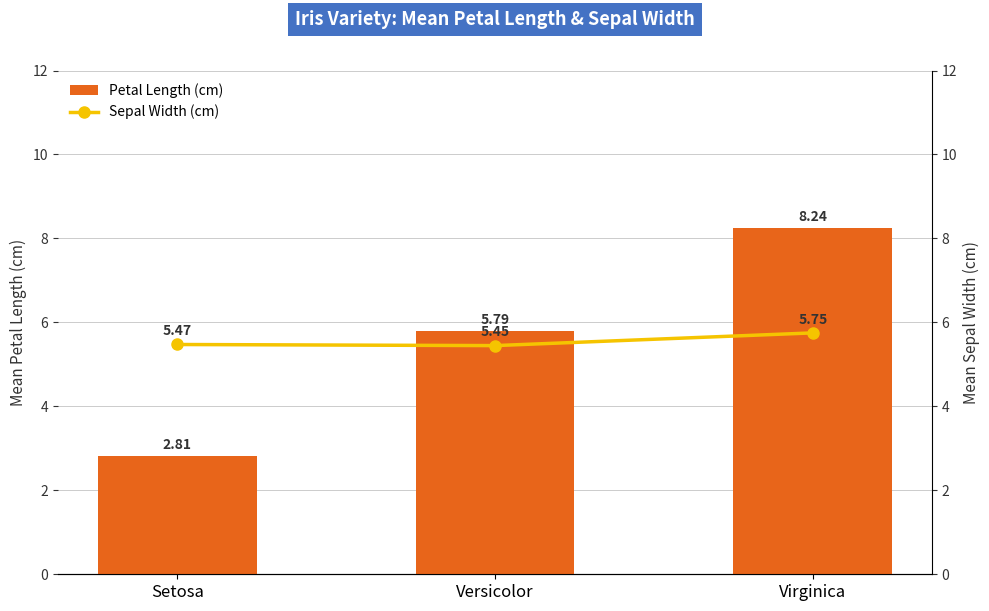

What is the spread (max minus min) of values at Virginica?

2.5